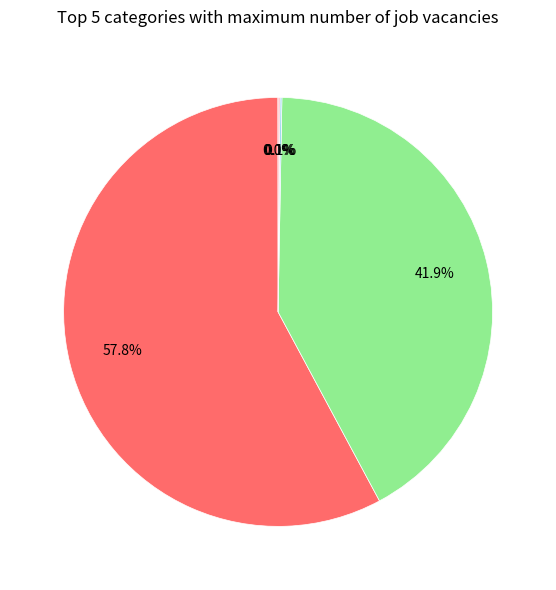

To the nearest percent, what is the average slice percentage?

20%